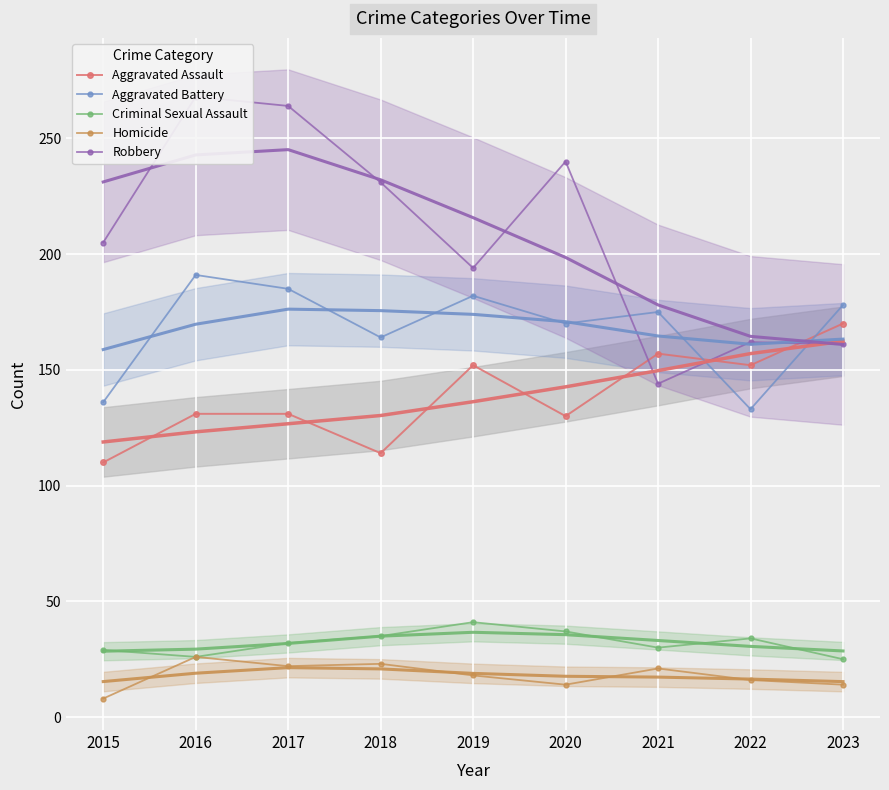

Which series changed the most between 2019 and 2022?

Aggravated Battery